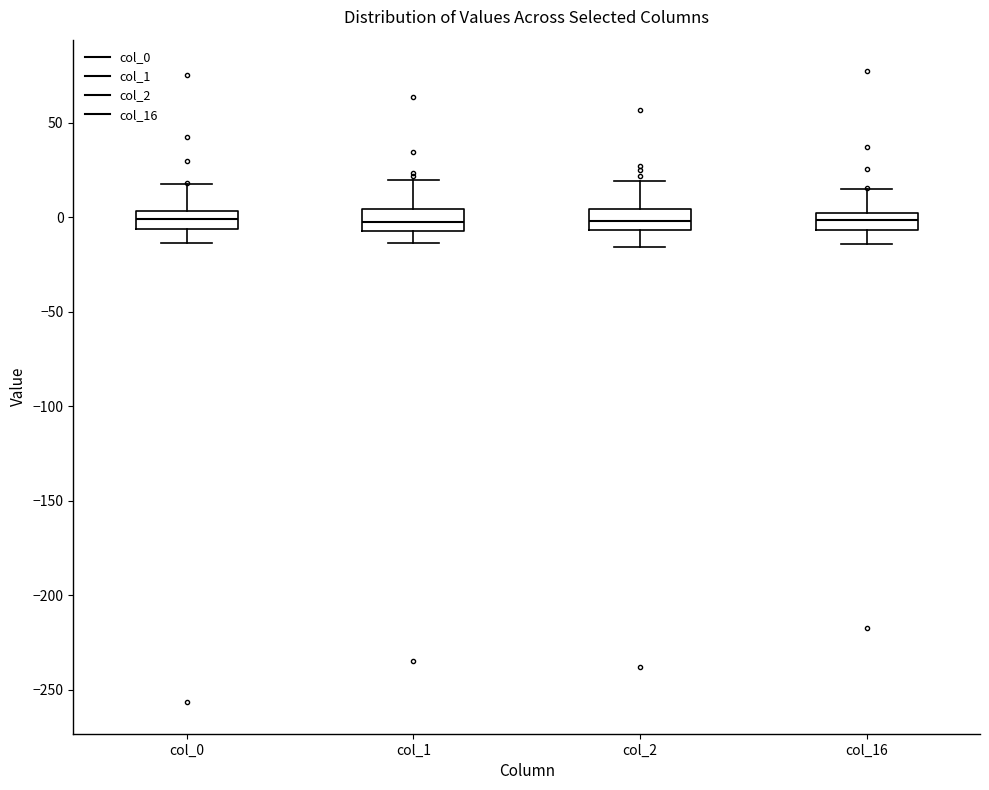

Where does the lower whisker of the box for col_1 end on the y-axis? The values are not printed on the chart, so give them approximately, as read against the axis.

-15